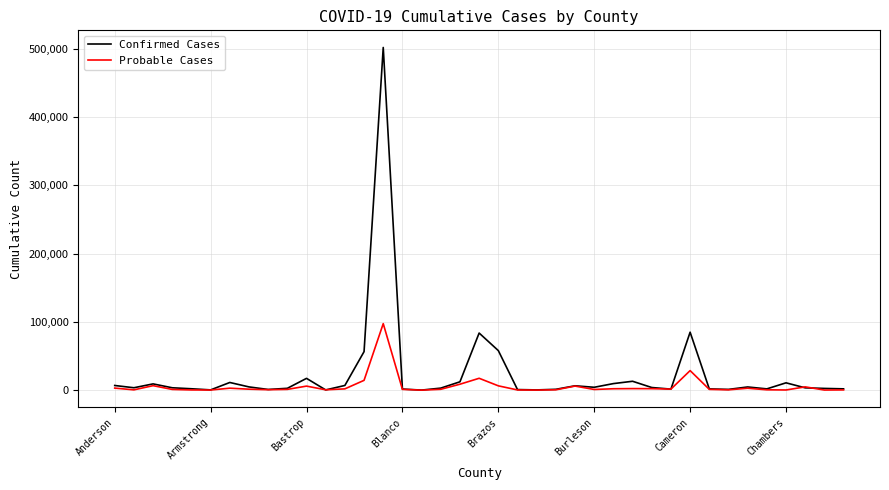

Rank the series by their maximum value, from lowest to highest.

Probable Cases, Confirmed Cases